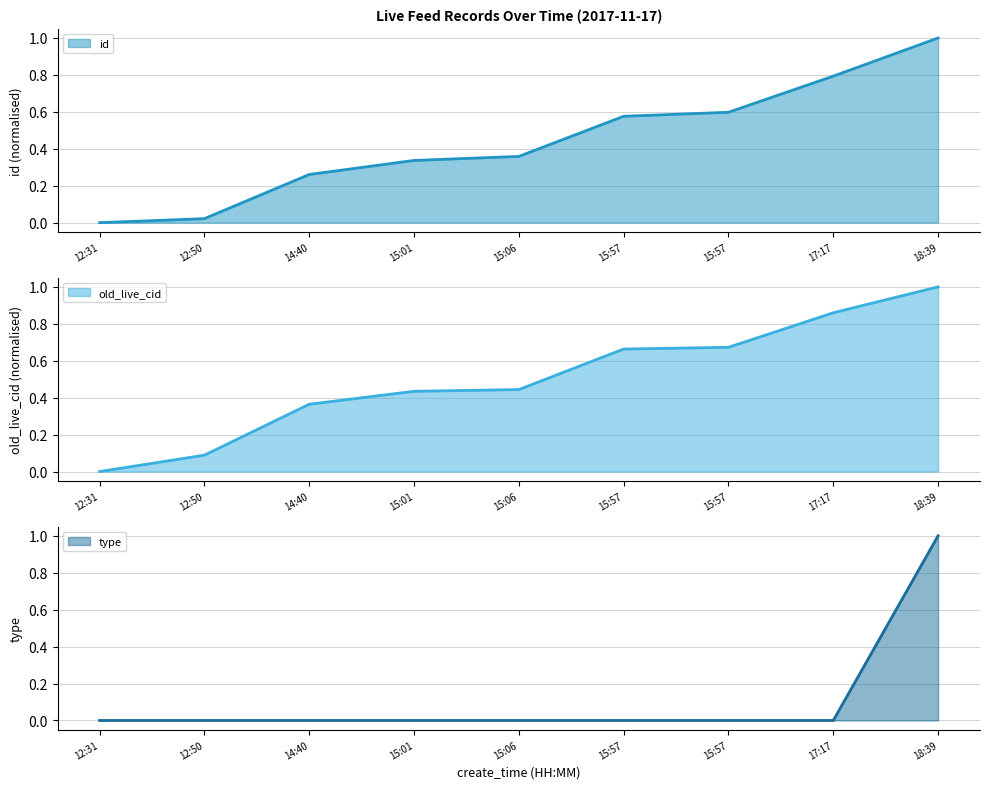

What is the sum of all id values?

3.9